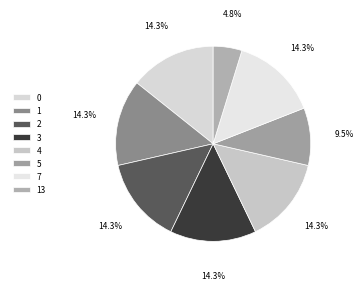

To the nearest percent, what is the combined percentage of 1 and 3?

29%